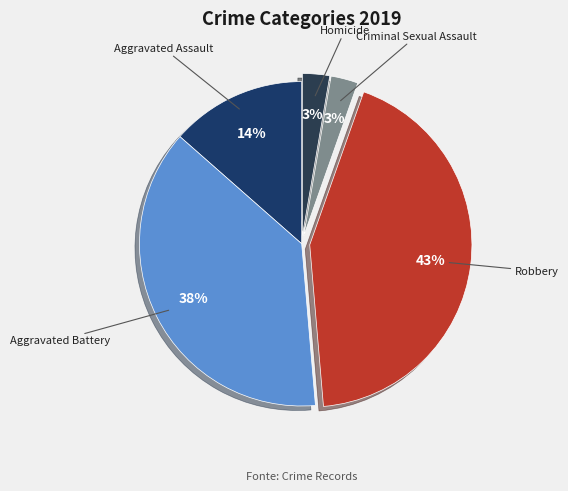

Do Robbery and Aggravated Assault together represent more than half of the pie?

Yes